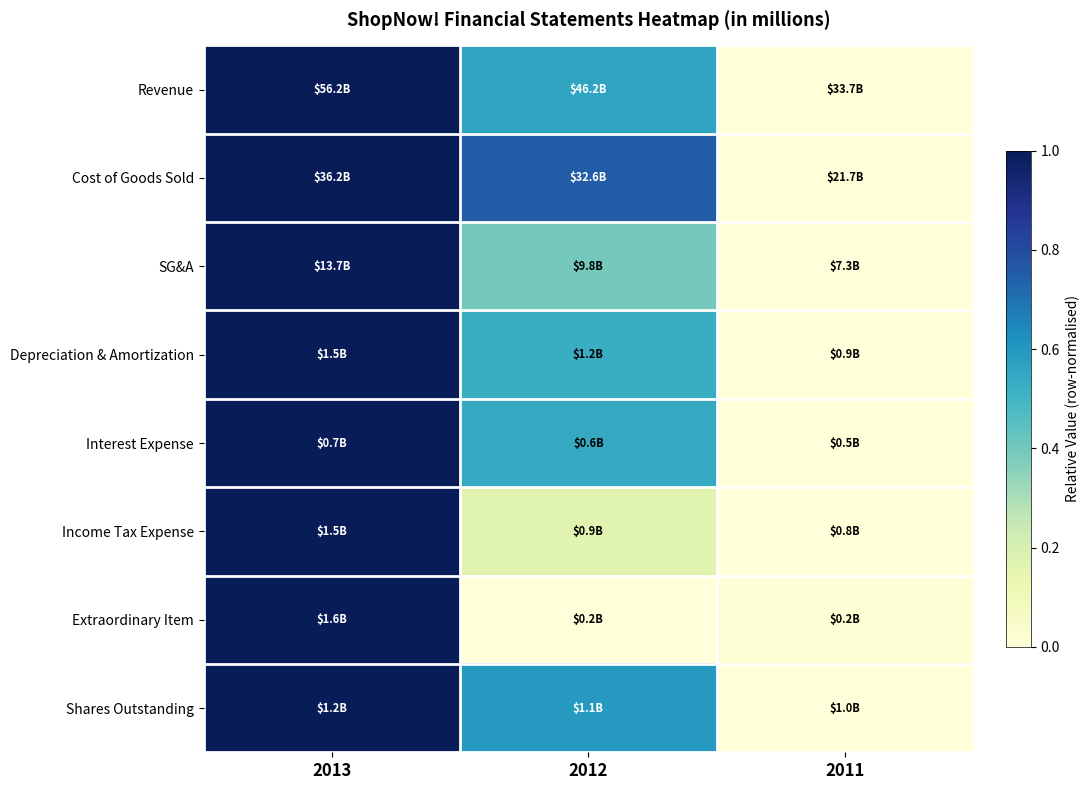

Which series has the largest range (max minus min)?

Revenue